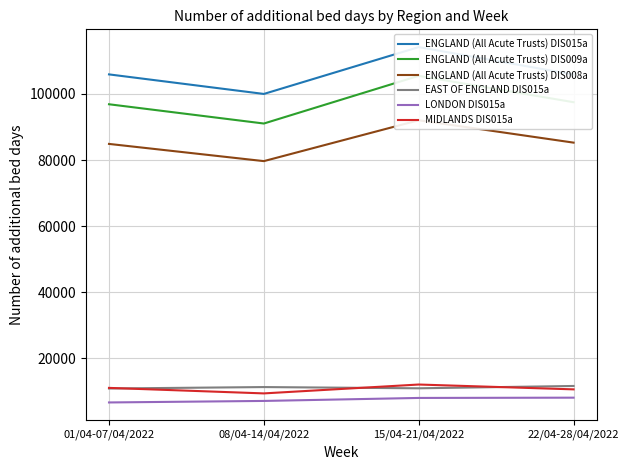

Where is MIDLANDS DIS015a nearest to the value 10769?

22/04-28/04/2022